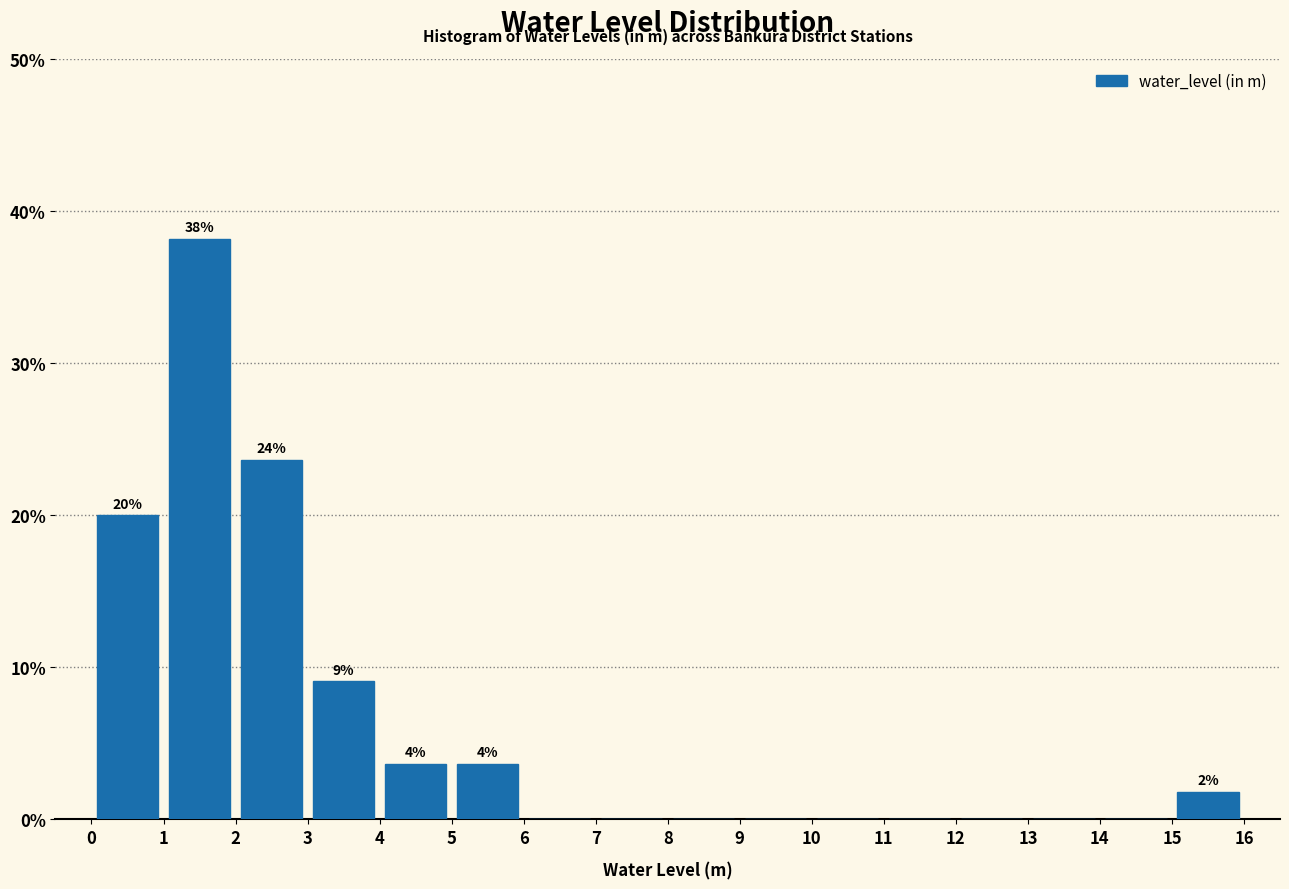

Which range on the x-axis has the tallest bar?

1 to 2